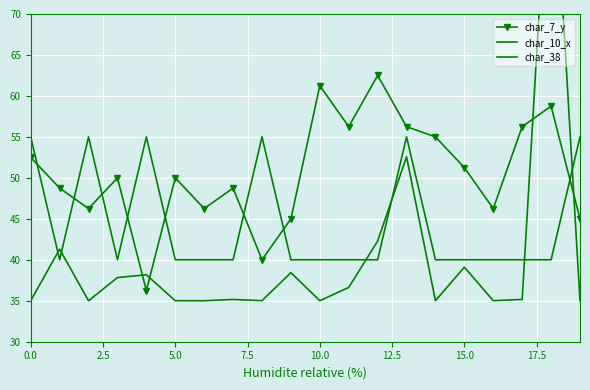

At which label does char_7_y reach its peak?

12